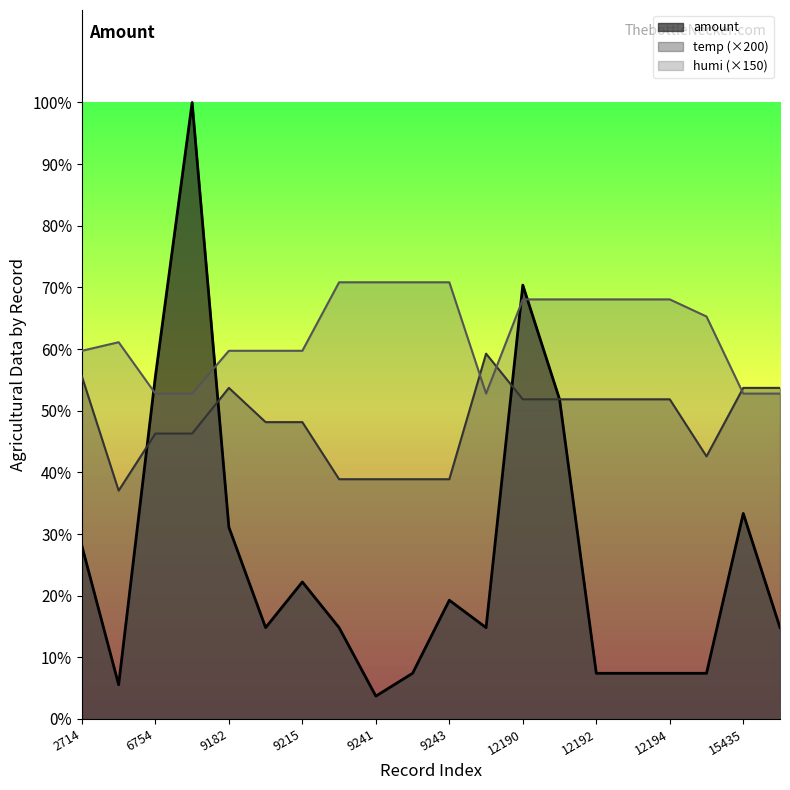

What is the value of the humi point at the 7th from the left?

6450